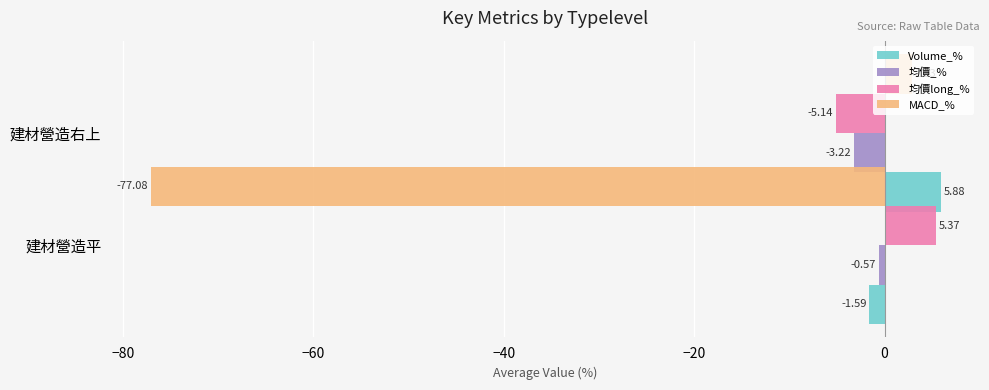

Rank the series at −100 from lowest to highest value.

MACD_%, Volume_%, 均價_%, 均價long_%